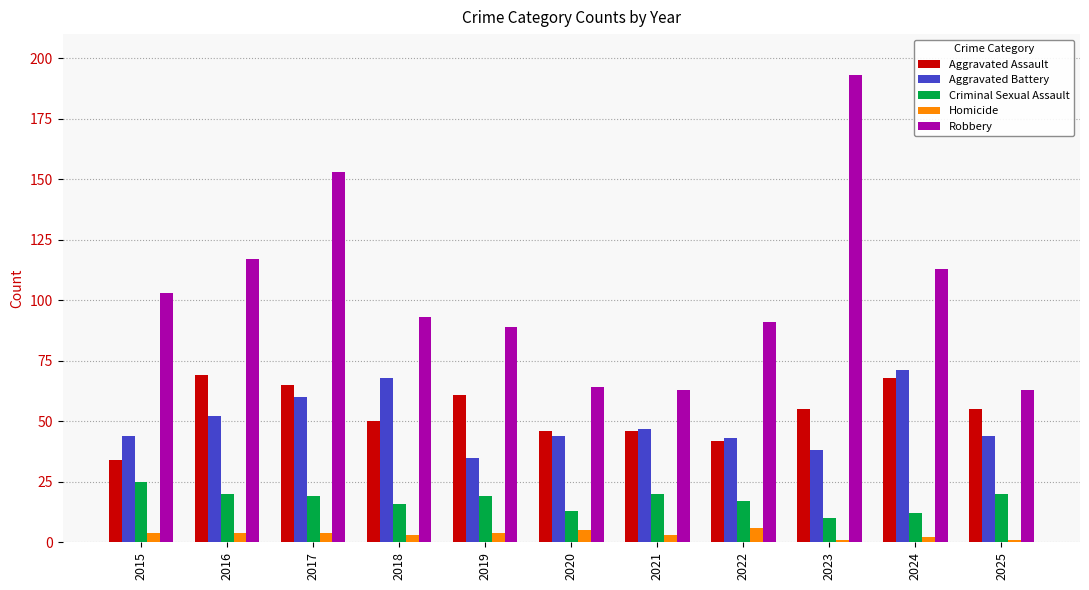

Is the value of Aggravated Battery at 2017 greater than the value of Homicide at 2016?

Yes